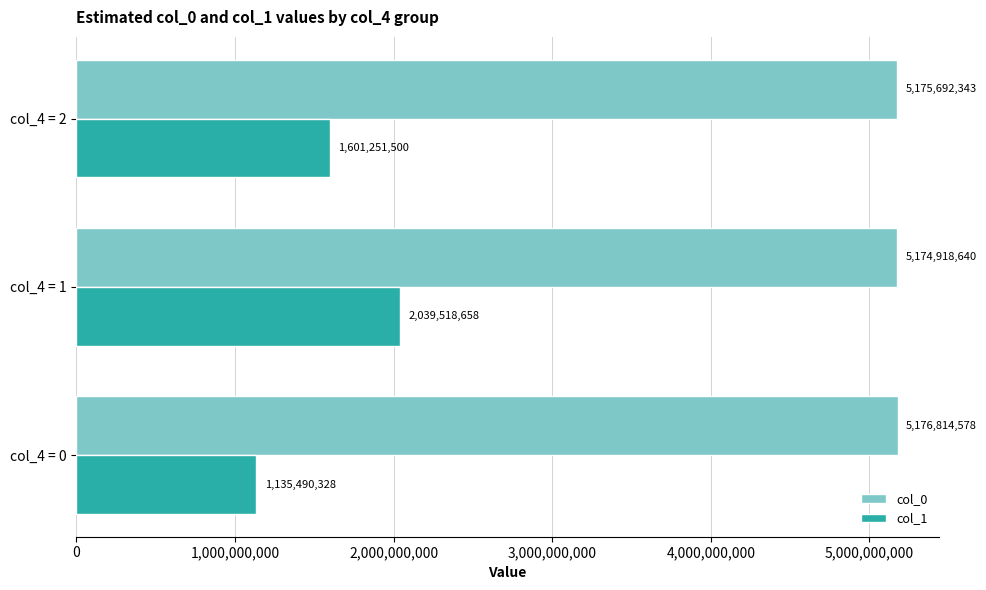

Rank the series by their maximum value, from highest to lowest.

col_0, col_1